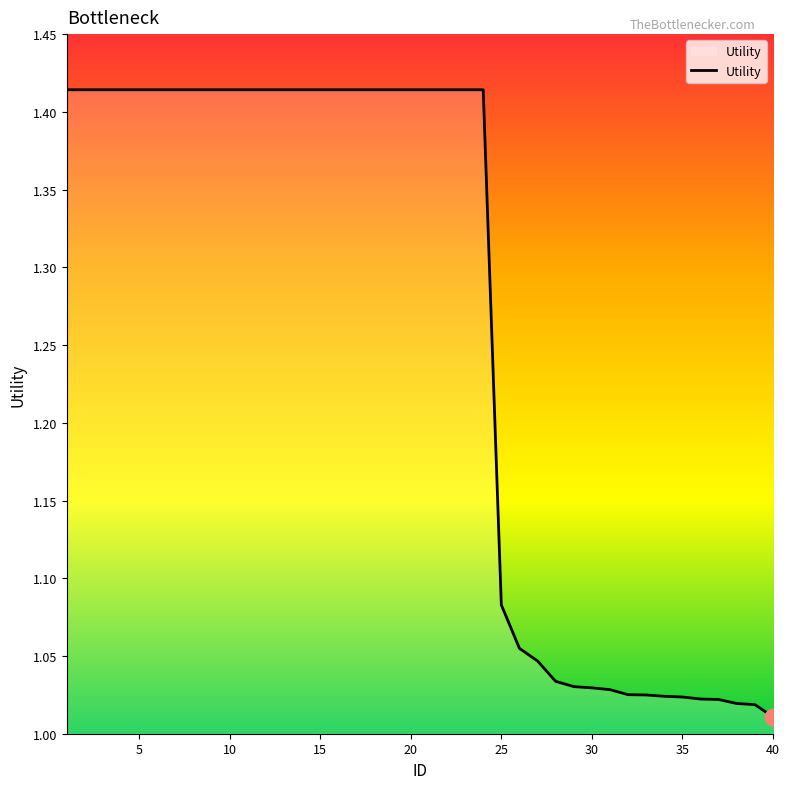

How many lines are shown in the chart?

1